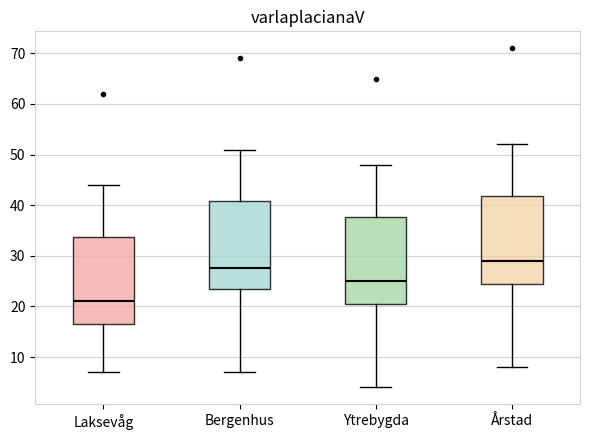

Reading left to right, read every box against the y-axis: the position of its median line, the range the box covers, and the ends of its whiskers. The values are not printed on the chart, so give them approximately, as read against the axis.

Laksevåg: median 21, box 17 to 34, whiskers 7 to 44
Bergenhus: median 28, box 24 to 41, whiskers 7 to 51
Ytrebygda: median 25, box 21 to 38, whiskers 4 to 48
Årstad: median 29, box 25 to 42, whiskers 8 to 52